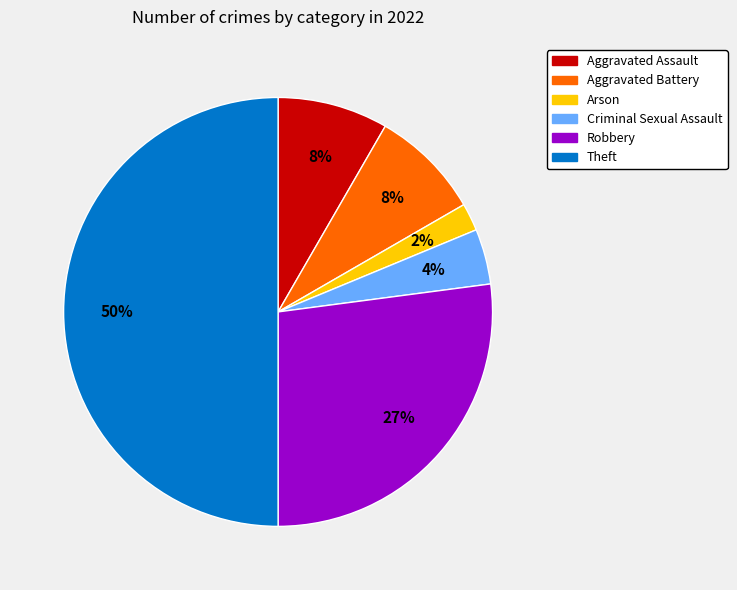

Which category has the biggest portion of the pie?

Theft